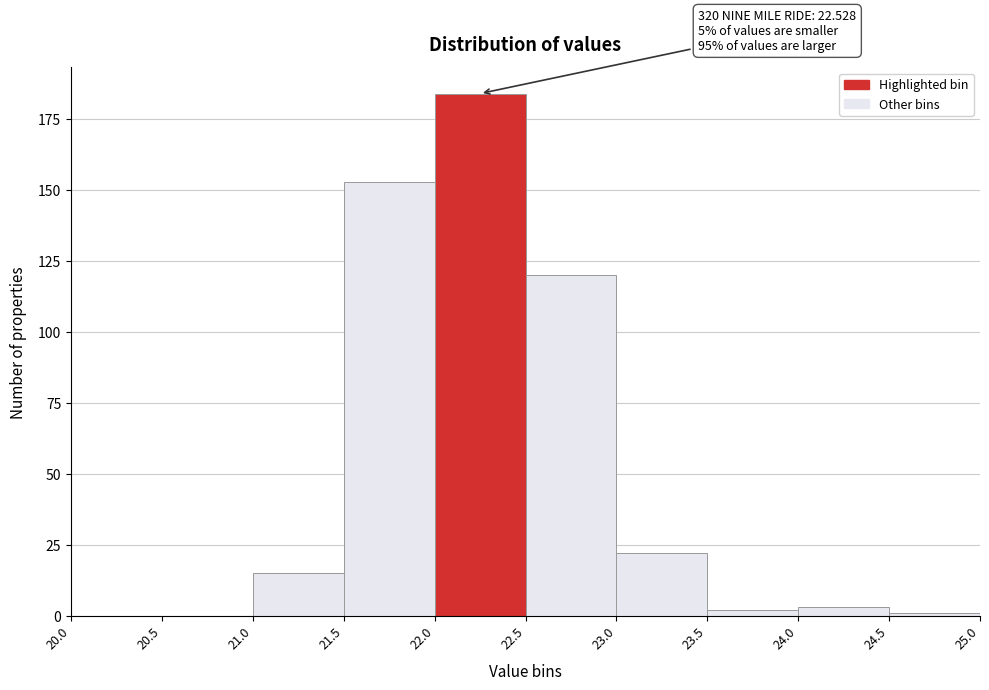

Which range on the x-axis has the tallest bar?

22.0 to 22.5